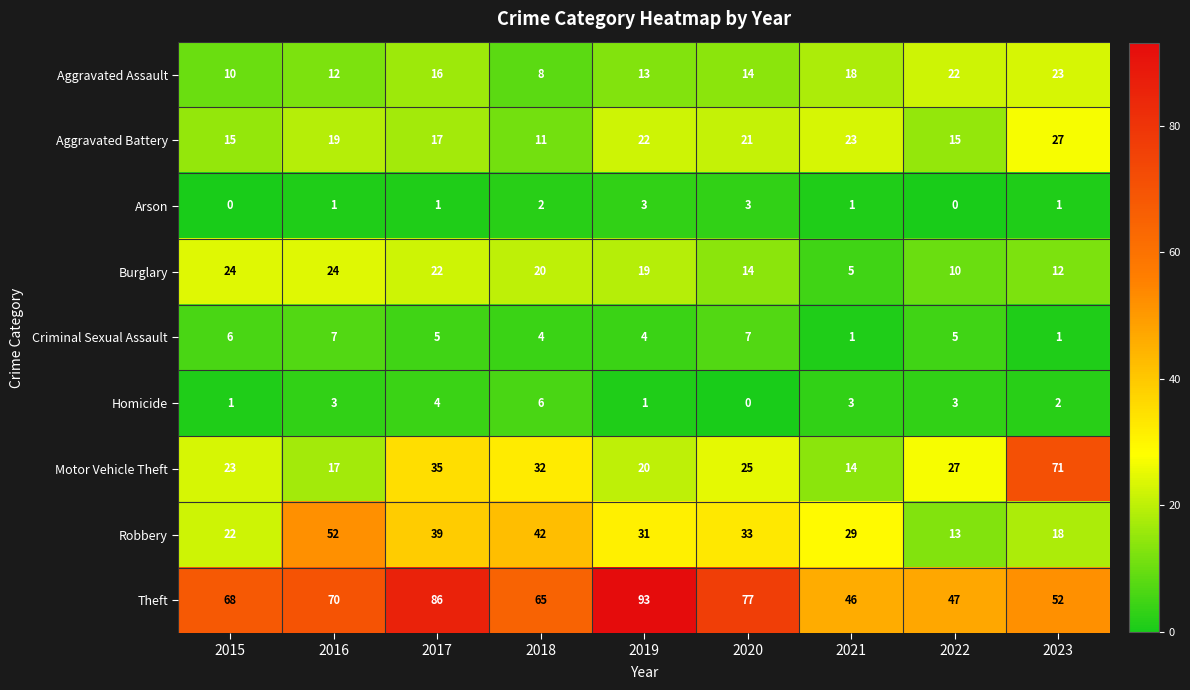

What is the difference between the highest and lowest values at 2020?

77